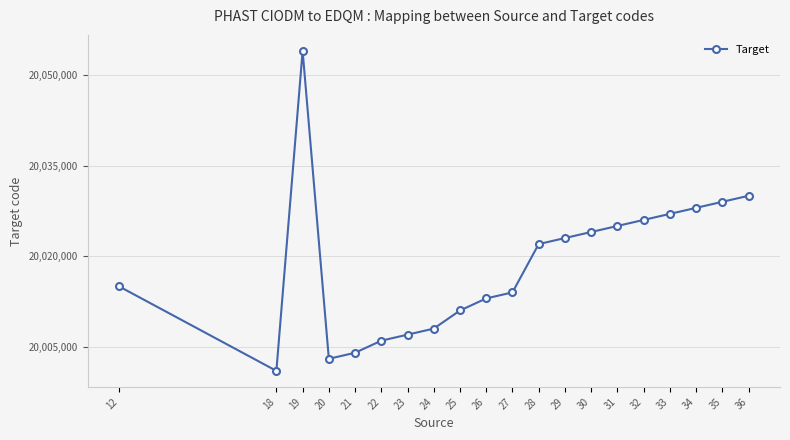

What is the change in value from 23 to 28?

+15000